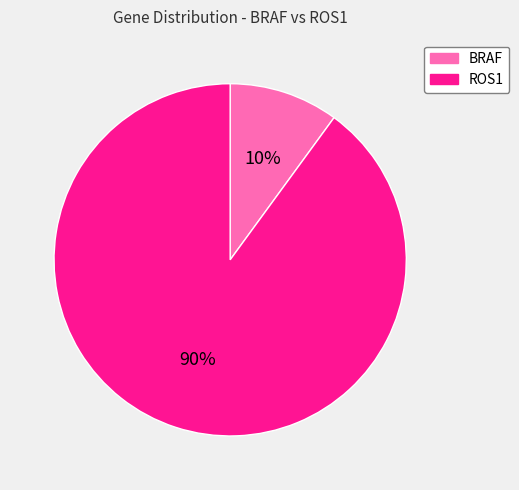

Between BRAF and ROS1, which is larger?

ROS1